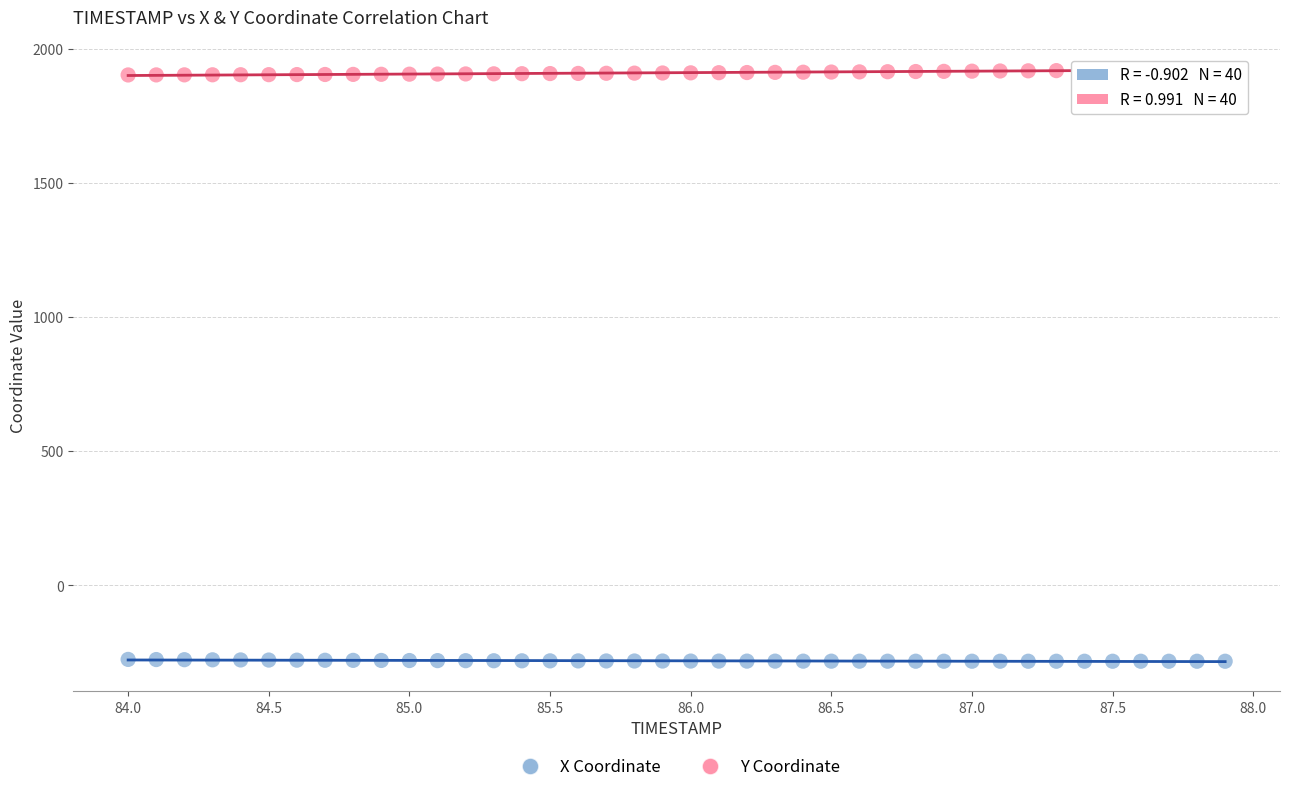

Across all data points, what is the range of Y values (max minus min)?

2207.4